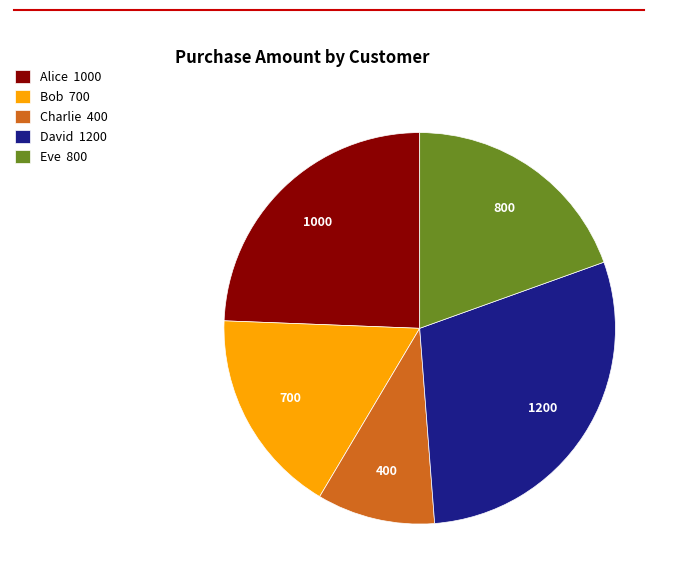

Rank the categories by value from lowest to highest.

Charlie, Bob, Eve, Alice, David